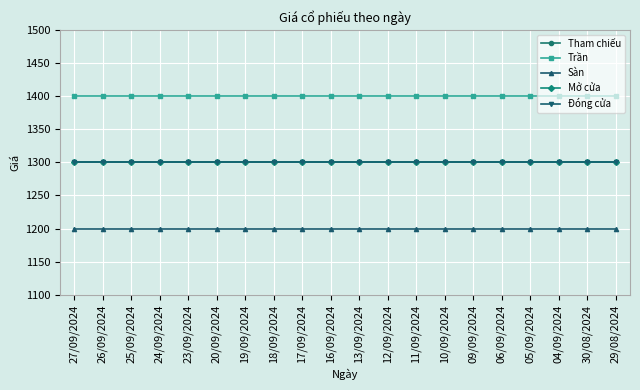

Does the chart display data point markers on the line(s)?

Yes